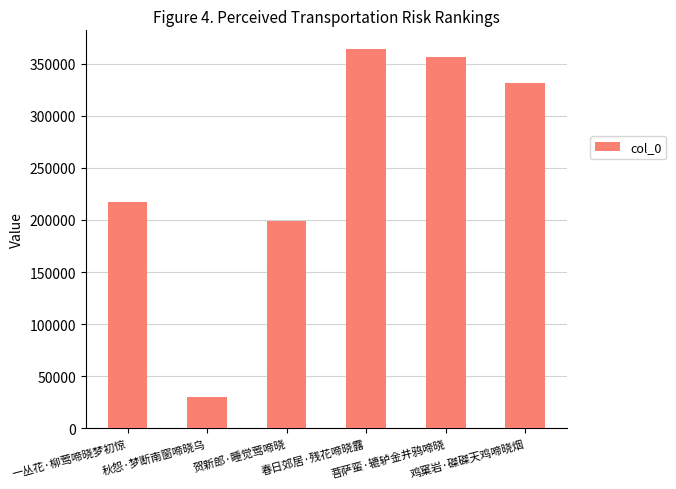

Count the number of categories in the chart.

6